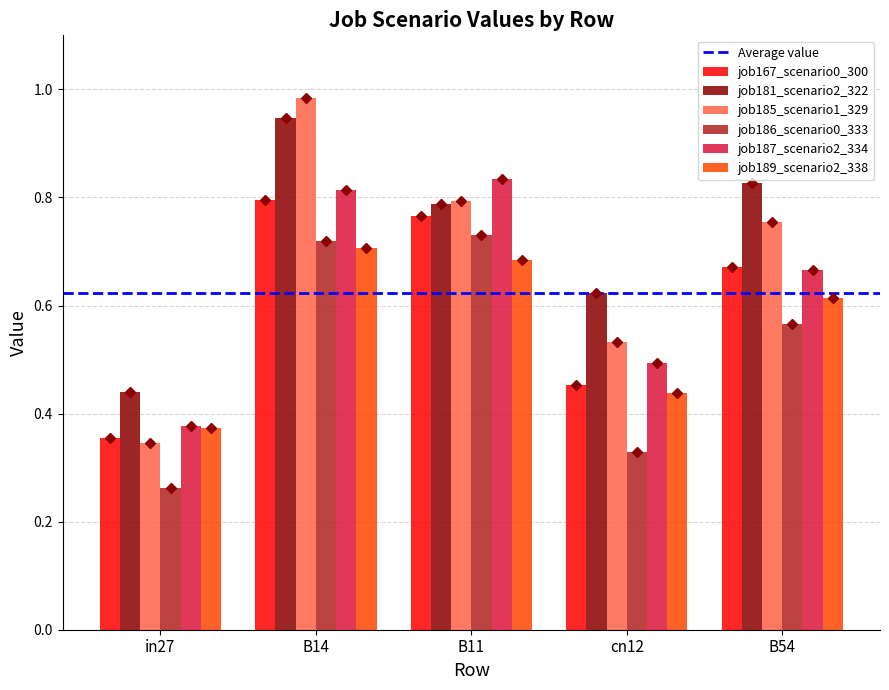

What is the sum of all job167_scenario0_300 values?

3.0